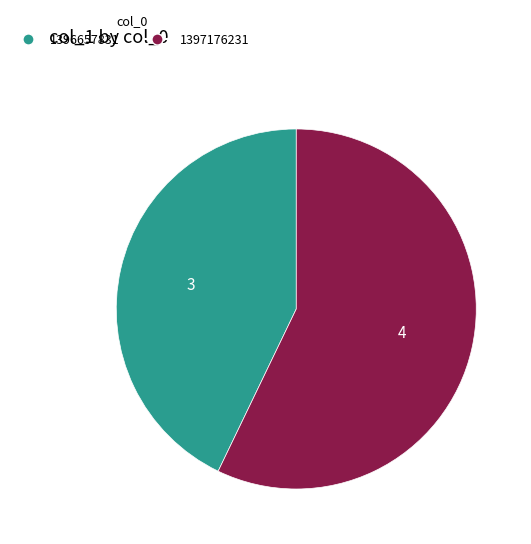

Is there any slice that represents more than half of the pie?

Yes